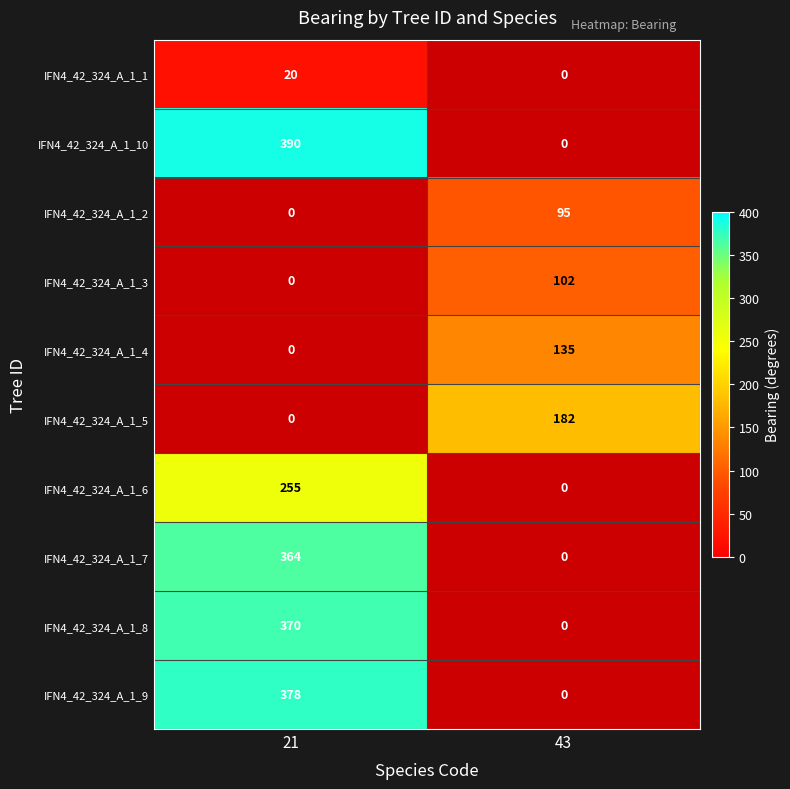

The value of IFN4_42_324_A_1_7 at 21 is 543. True or false?

False